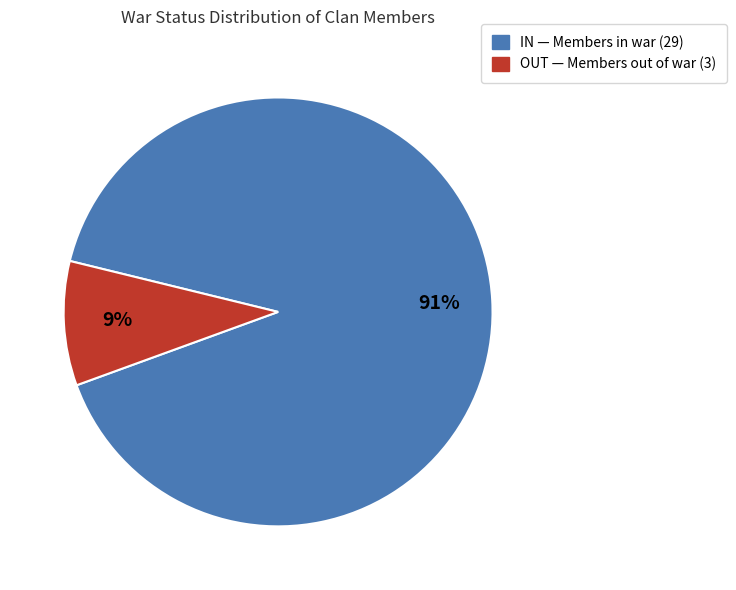

Which slice represents more than half of the pie?

IN